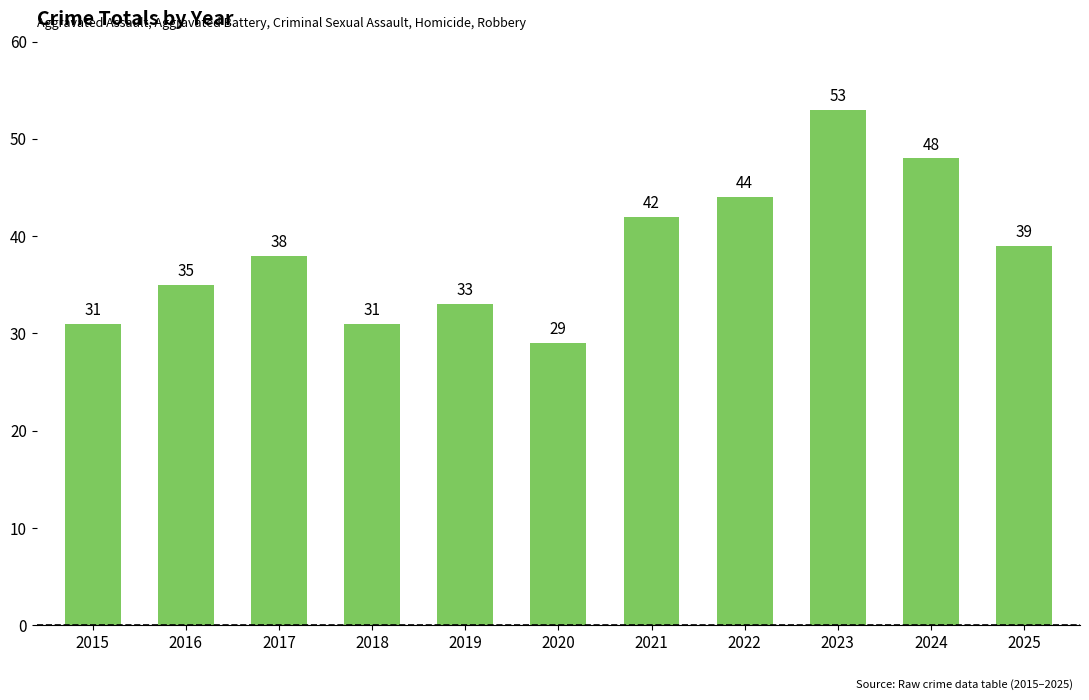

Where is the data nearest to the value 41?

2021